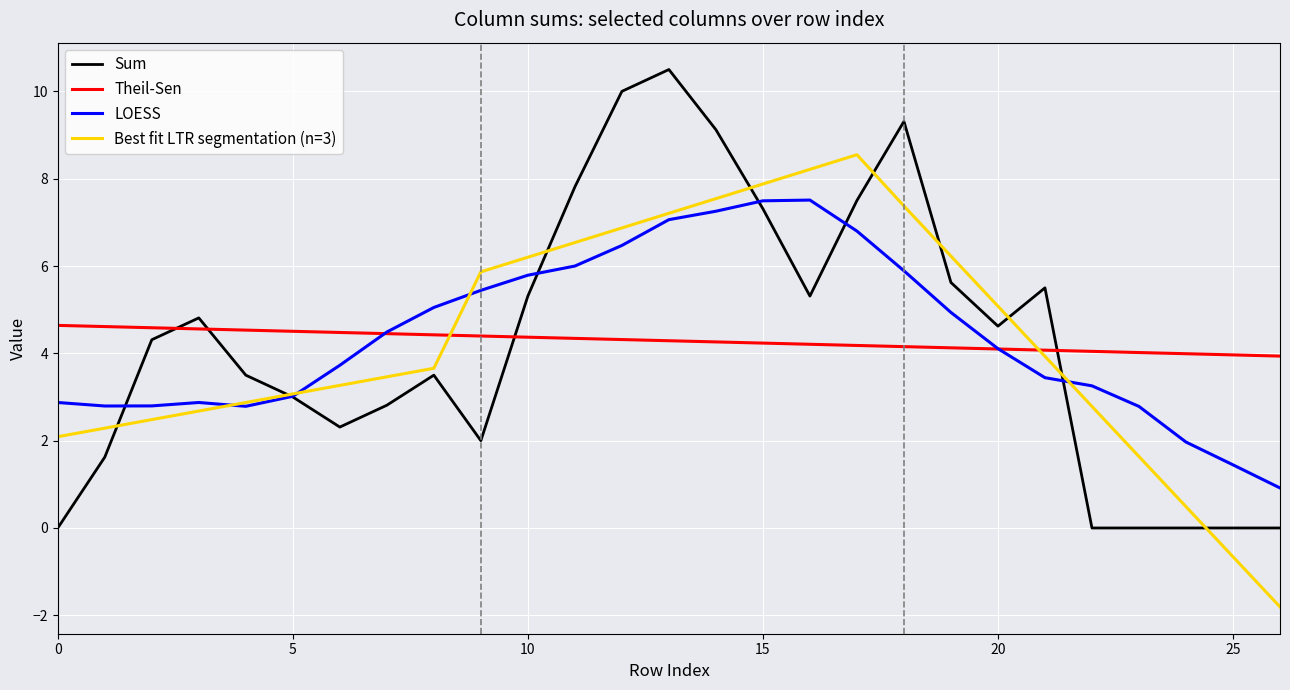

What is the greatest value displayed?

10.5